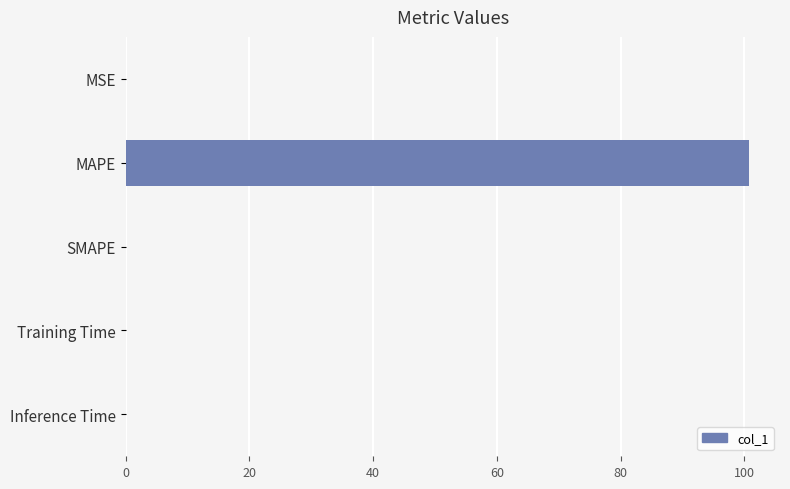

At which category does the chart reach its peak across all series?

MAPE